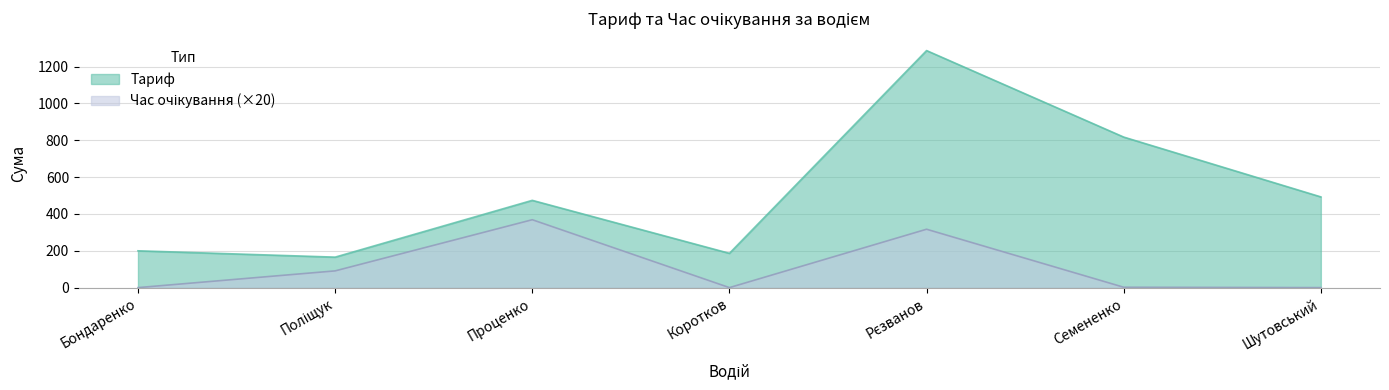

What is the value of the Час очікування point at the 2nd from the left?

90.8